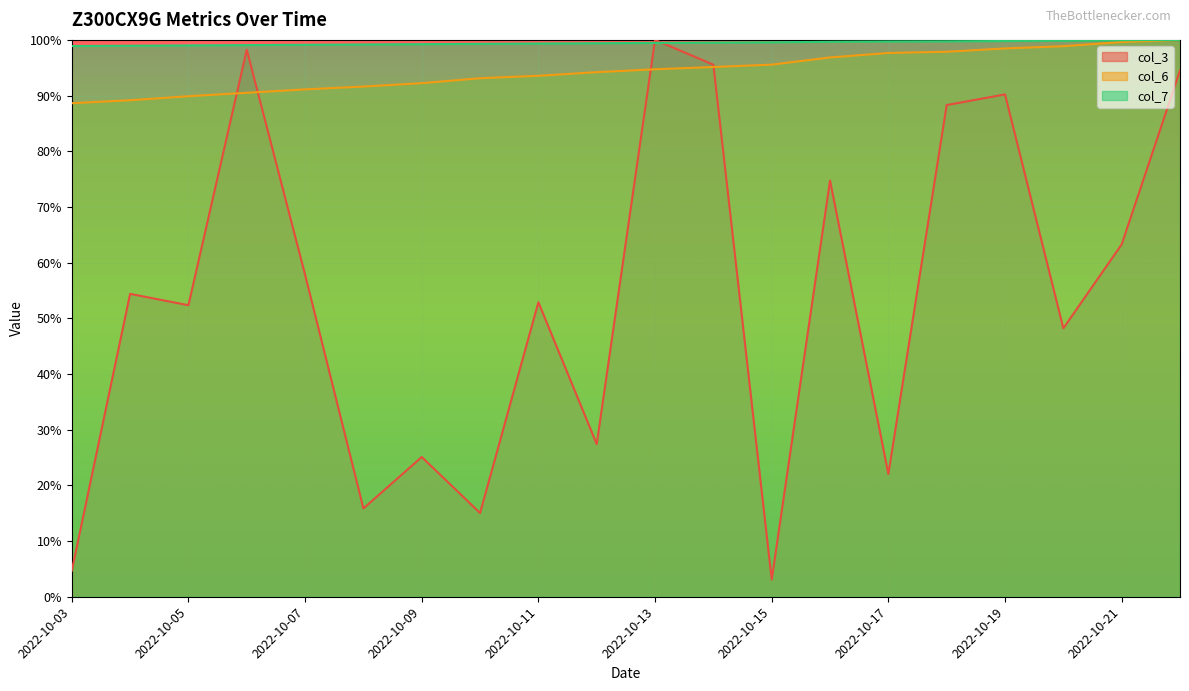

What are all the series names shown in the legend?

col_3, col_6, col_7